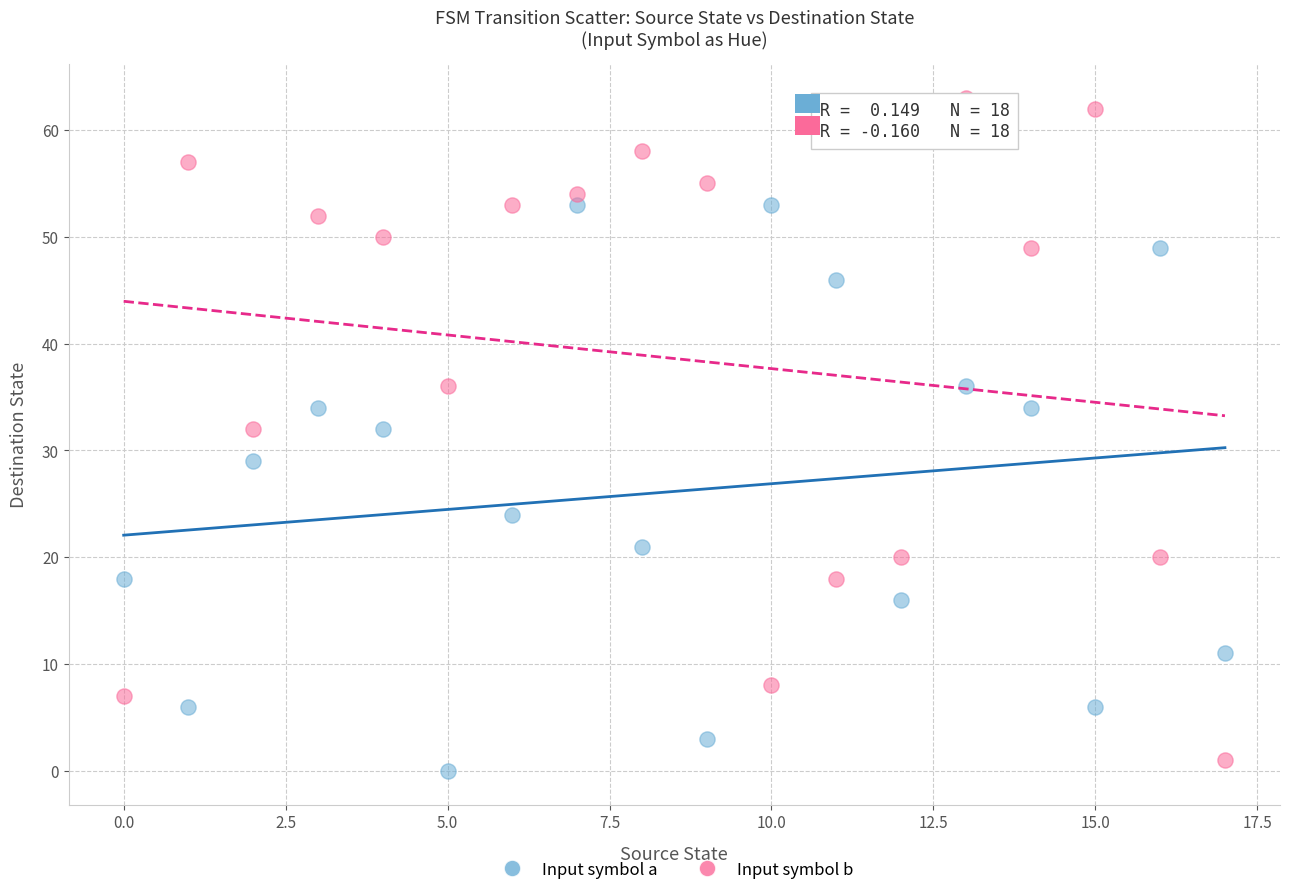

Which series contains the lowest Y value?

Input symbol a